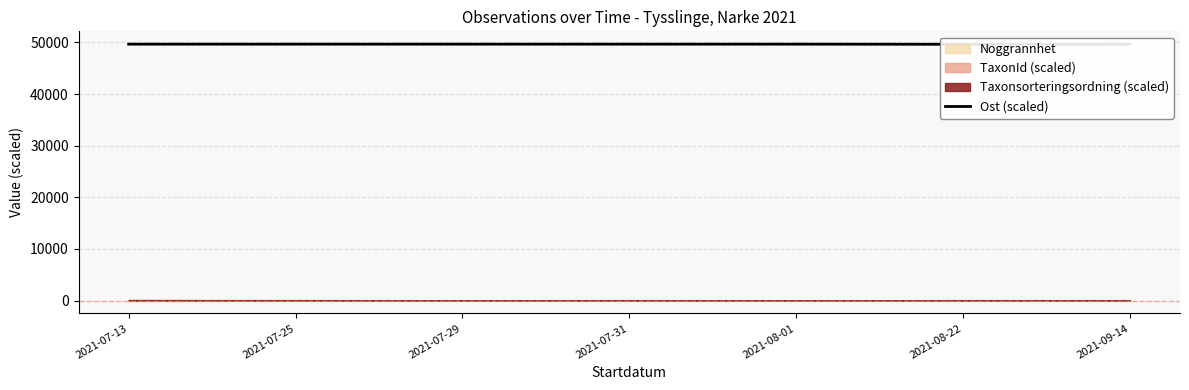

How many data points does each series have?

7